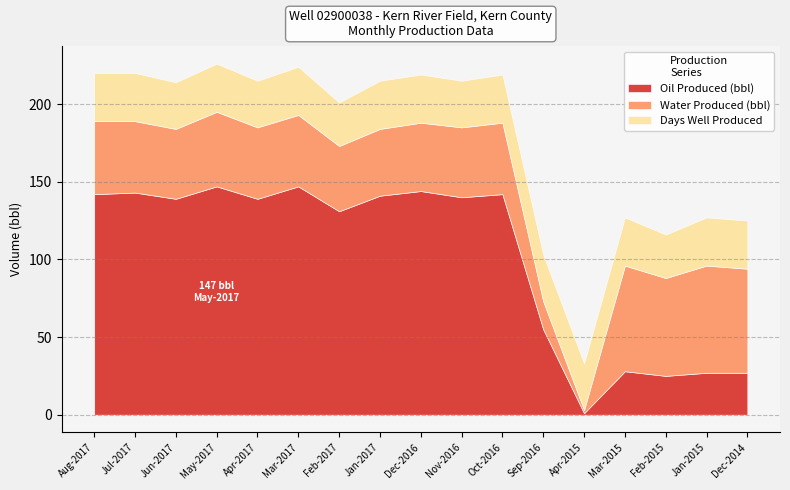

Is the value of Water Produced (bbl) at Apr-2015 greater than the value of Oil Produced (bbl) at Jul-2017?

No